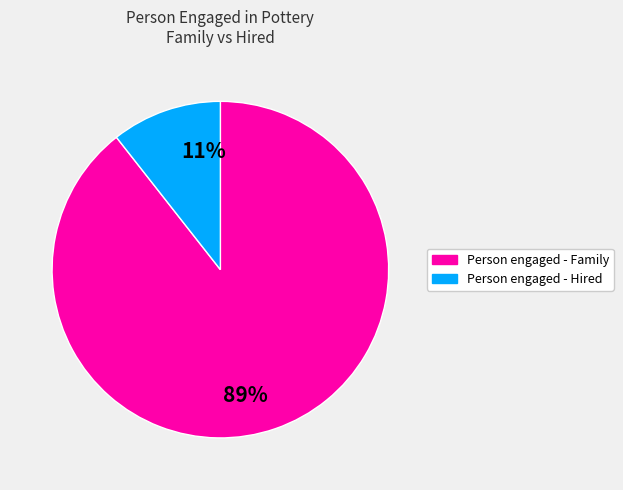

Is there a majority slice in this chart?

Yes